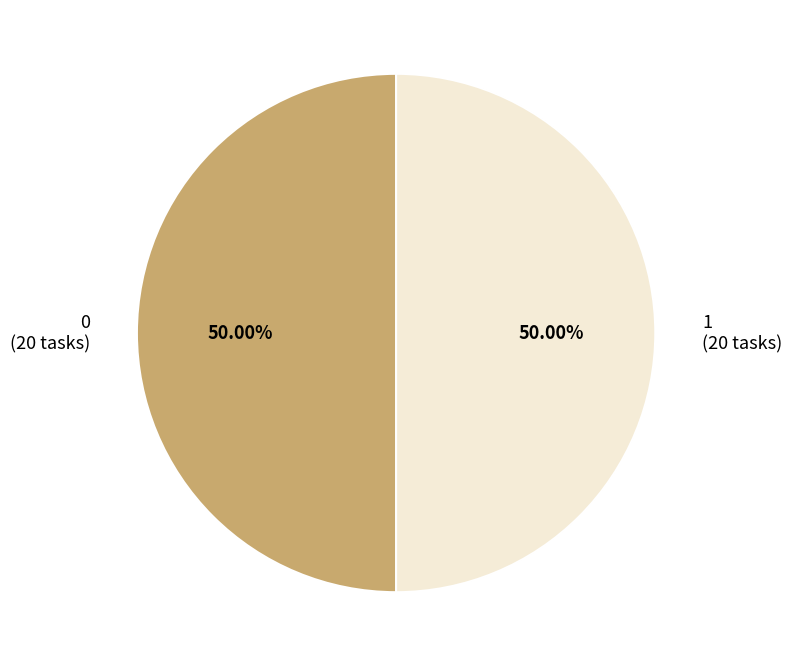

What is the ratio of the value at 1 (20 tasks) to the value at 0 (20 tasks)?

1.0